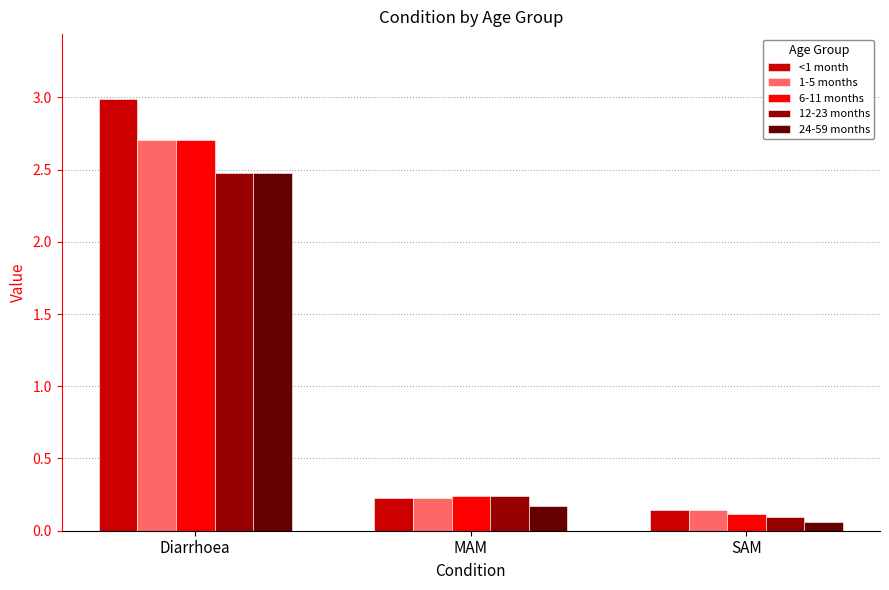

True or false: 24-59 months has a value of 2.5 at Diarrhoea.

True